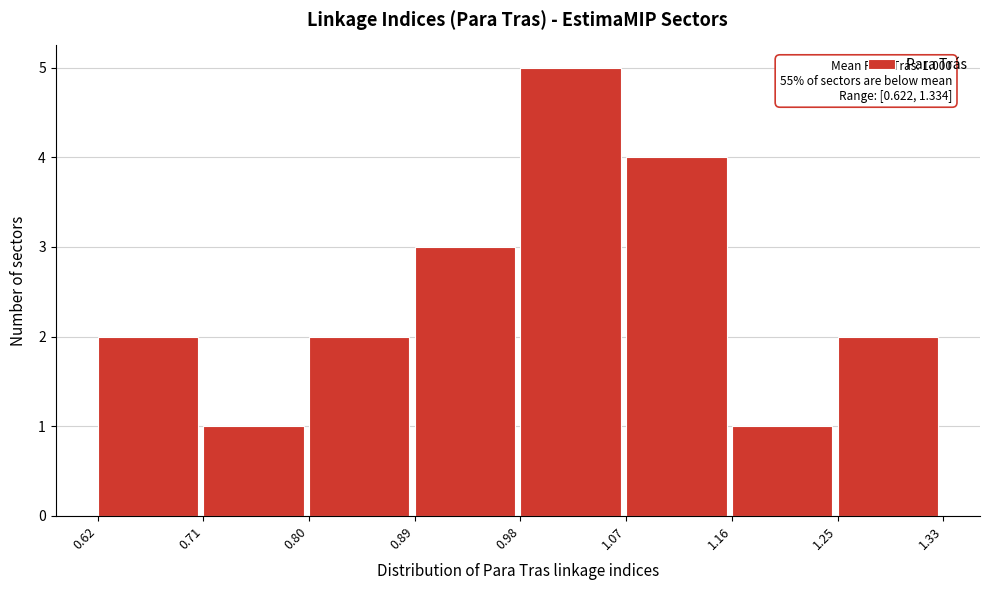

Over which range of the x-axis is the bar tallest?

0.98 to 1.07